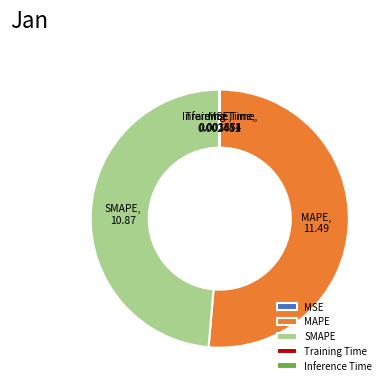

Do MAPE and SMAPE together represent more than half of the pie?

Yes